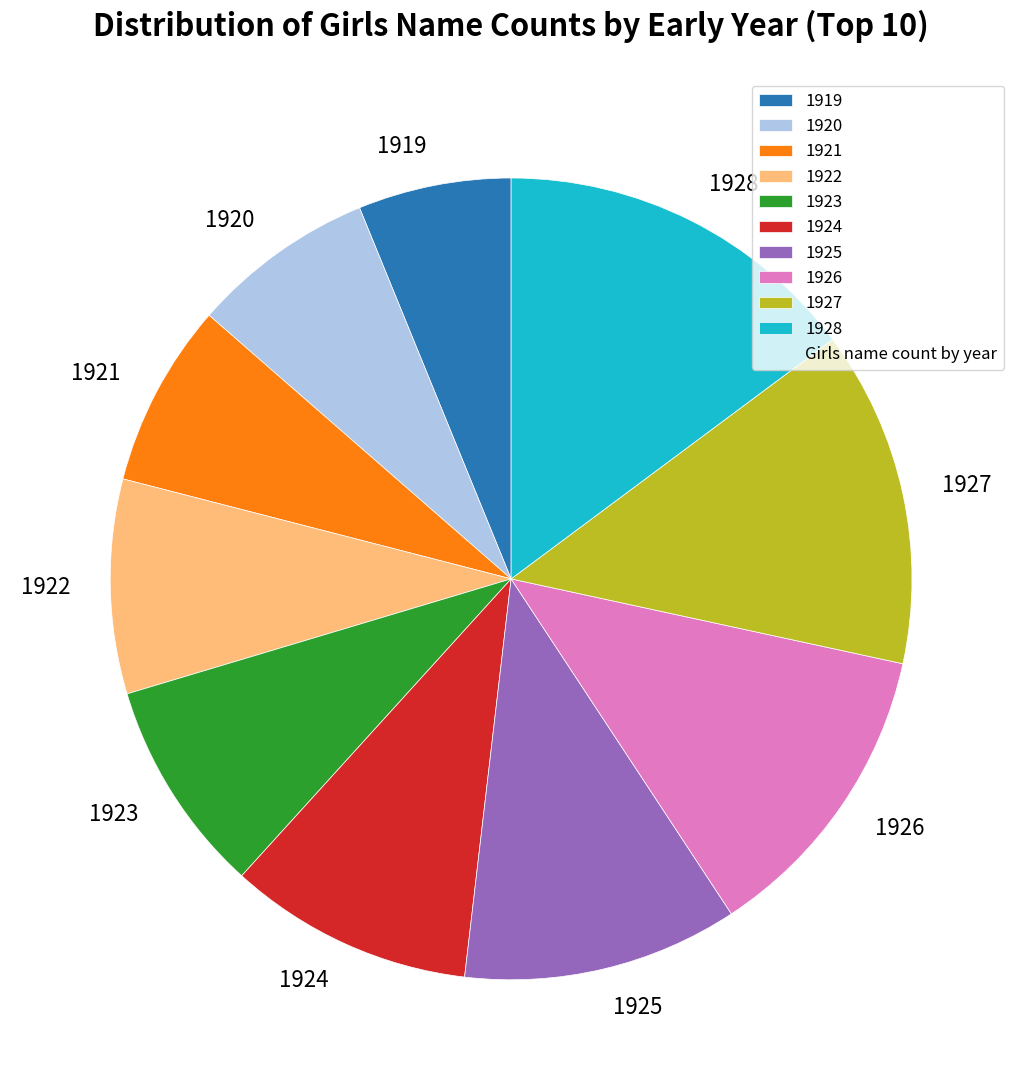

What is the ratio of the value at 1927 to the value at 1925?

1.2